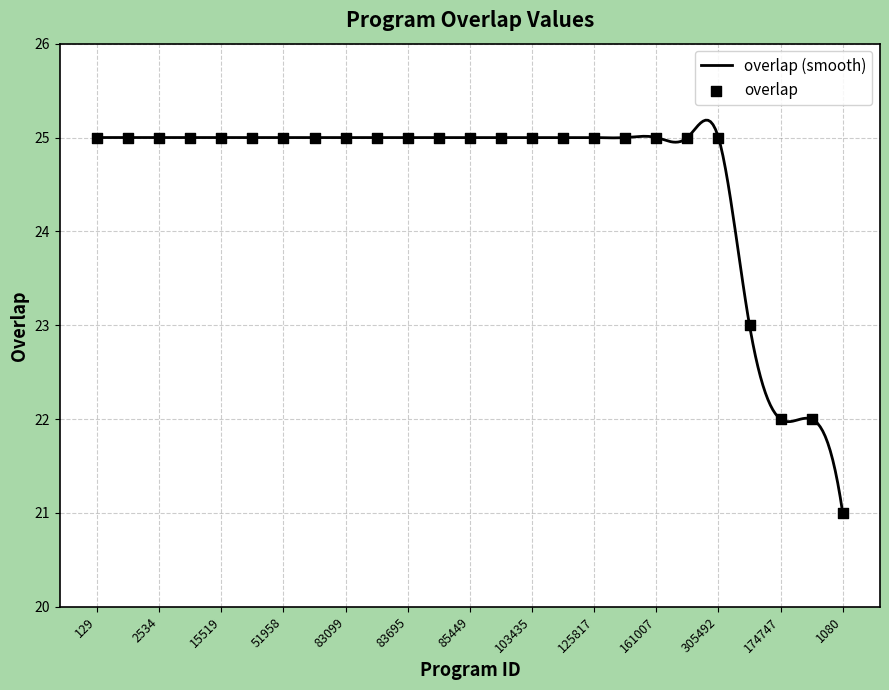

Which has a higher value, 80920 or 174747?

80920